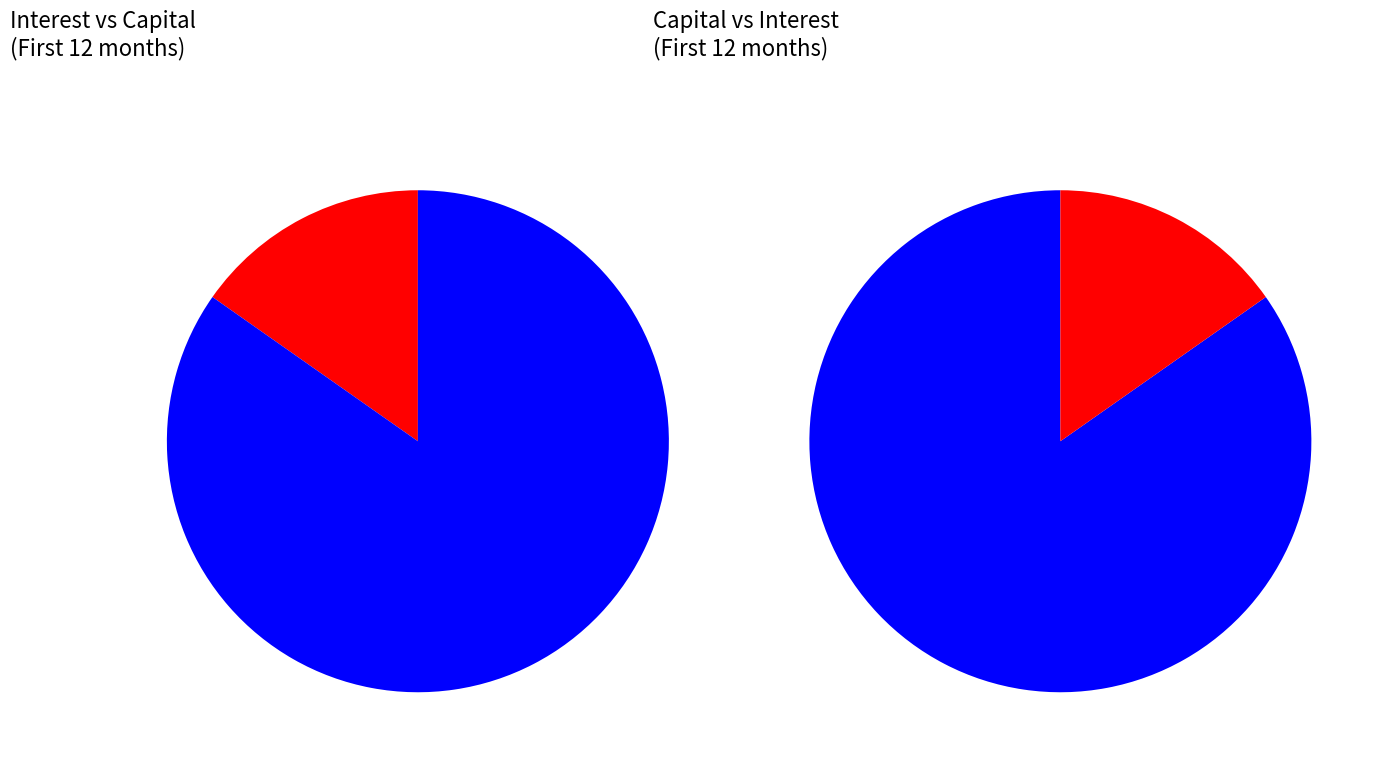

The 2 slice represents 23% of the pie. True or false?

False